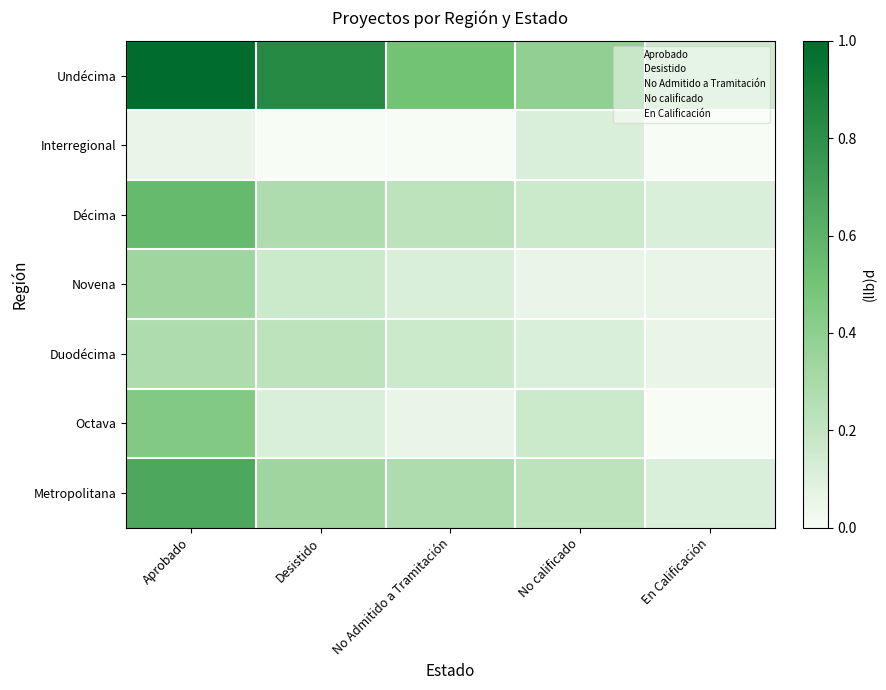

Which series has the widest spread of values?

Undécima